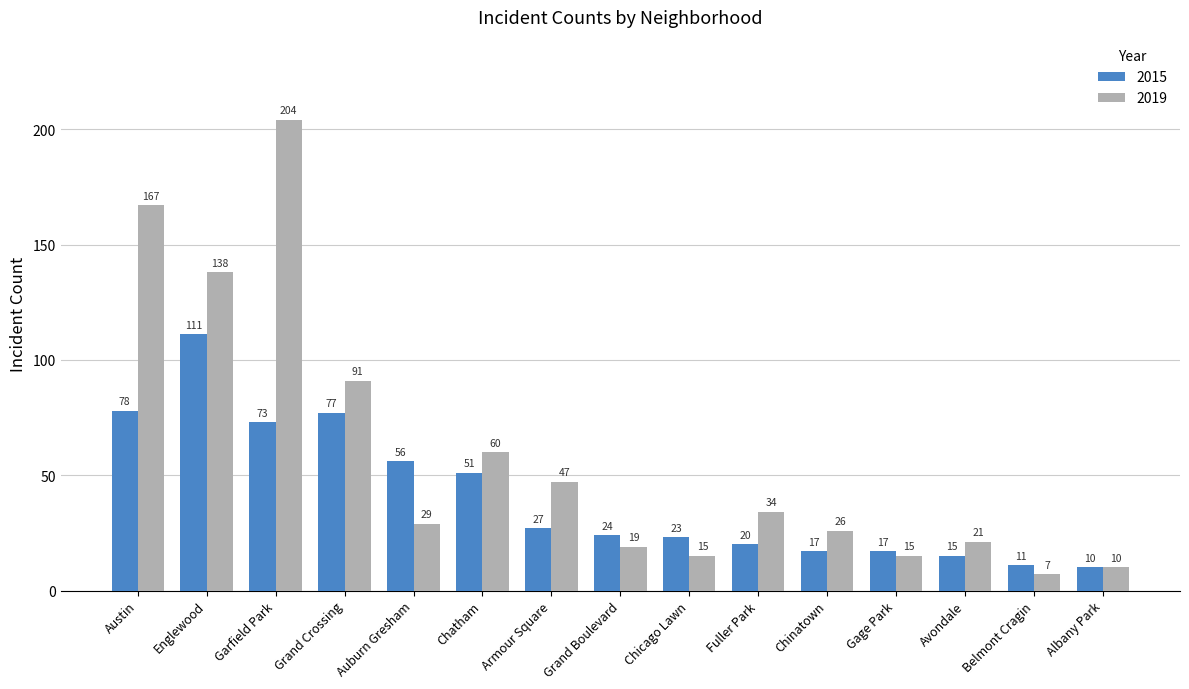

What is the average value of the 2015 series?

41